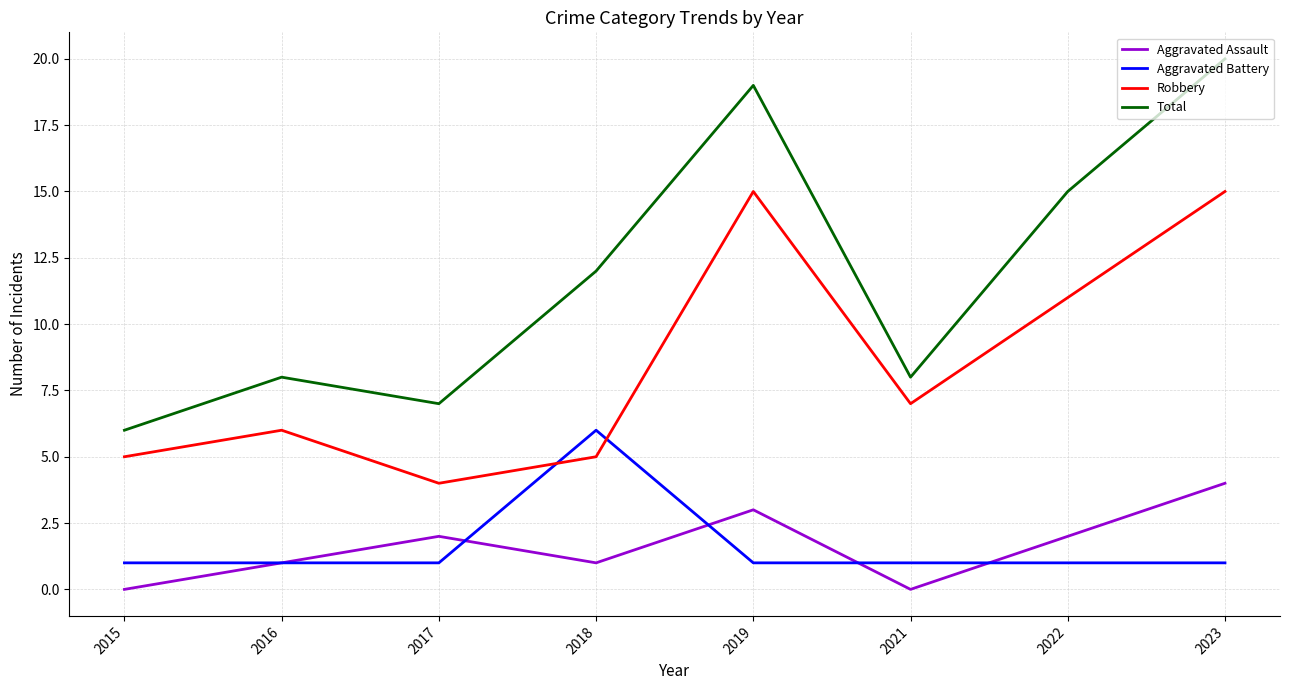

The Aggravated Battery series shows 6 at 2018. True or false?

True